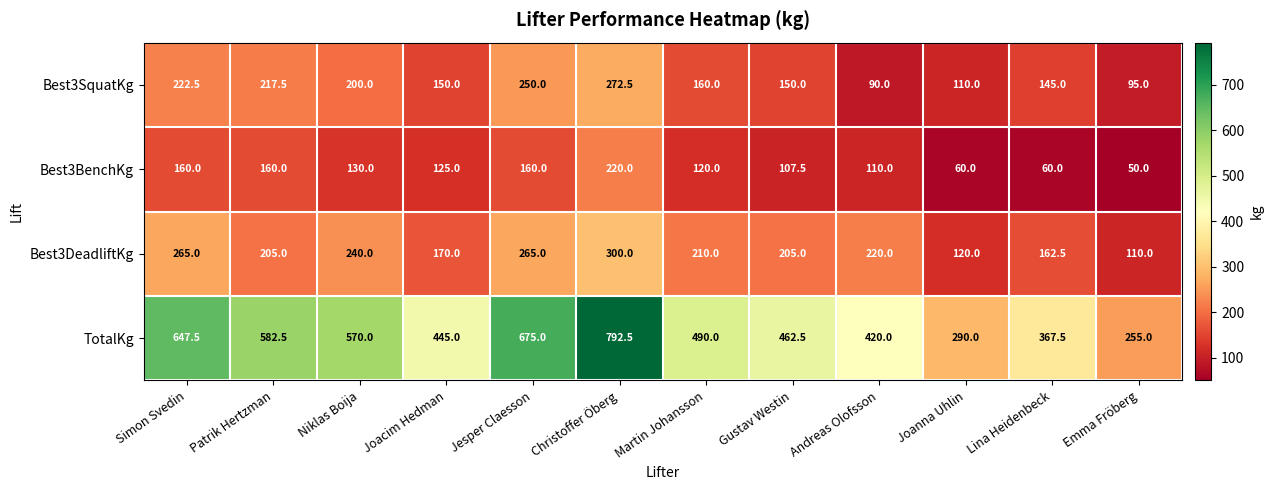

What is the greatest value displayed?

792.5